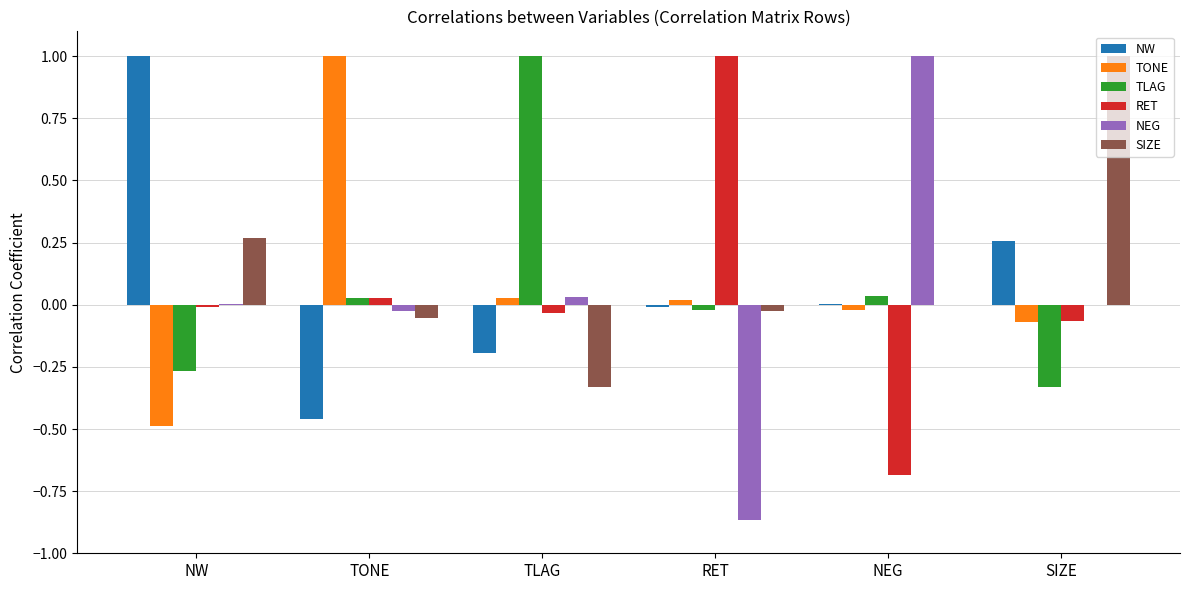

The TONE series shows -0.5 at NW. True or false?

True